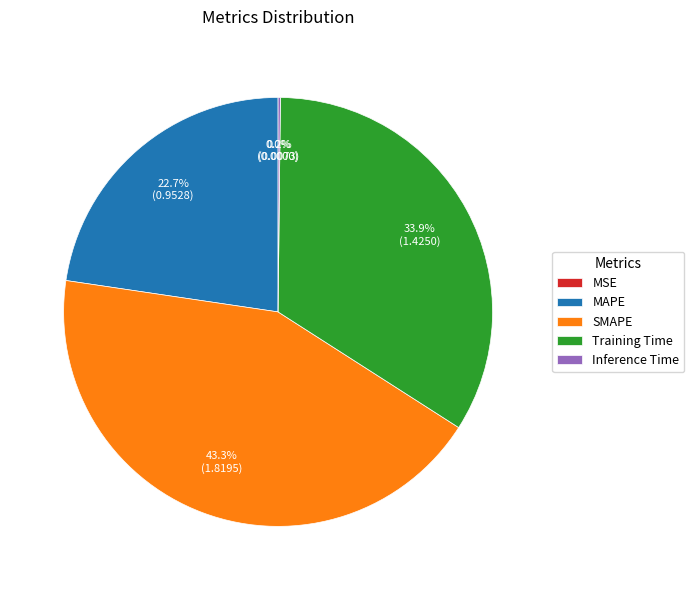

To the nearest percent, what percentage of the pie is SMAPE?

43%